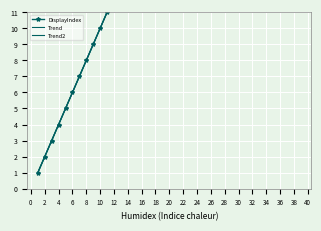

Reading left to right, what are all the values shown in this chart?

DisplayIndex: 1.0	2.0	3.0	4.0	5.0	6.0	7.0	8.0	9.0	10.0	11.0	12.0	13.0	14.0	15.0	16.0	17.0	18.0	19.0	20.0	21.0	22.0	23.0	24.0	25.0	26.0	27.0	28.0	29.0	30.0	31.0	32.0	33.0	34.0	35.0	36.0	37.0	38.0	39.0	40.0
Trend: 1.0	2.0	3.0	4.0	5.0	6.0	7.0	8.0	9.0	10.0	11.0	12.0	13.0	14.0	15.0	16.0	17.0	18.0	19.0	20.0	21.0	22.0	23.0	24.0	25.0	26.0	27.0	28.0	29.0	30.0	31.0	32.0	33.0	34.0	35.0	36.0	37.0	38.0	39.0	40.0
Trend2: 1.0	2.0	3.0	4.0	5.0	6.0	7.0	8.0	9.0	10.0	11.0	12.0	13.0	14.0	15.0	16.0	17.0	18.0	19.0	20.0	21.0	22.0	23.0	24.0	25.0	26.0	27.0	28.0	29.0	30.0	31.0	32.0	33.0	34.0	35.0	36.0	37.0	38.0	39.0	40.0